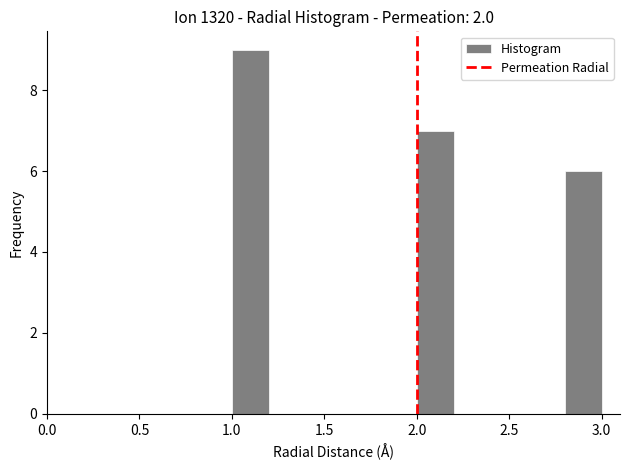

Which range on the x-axis has the tallest bar?

1.0 to 1.2